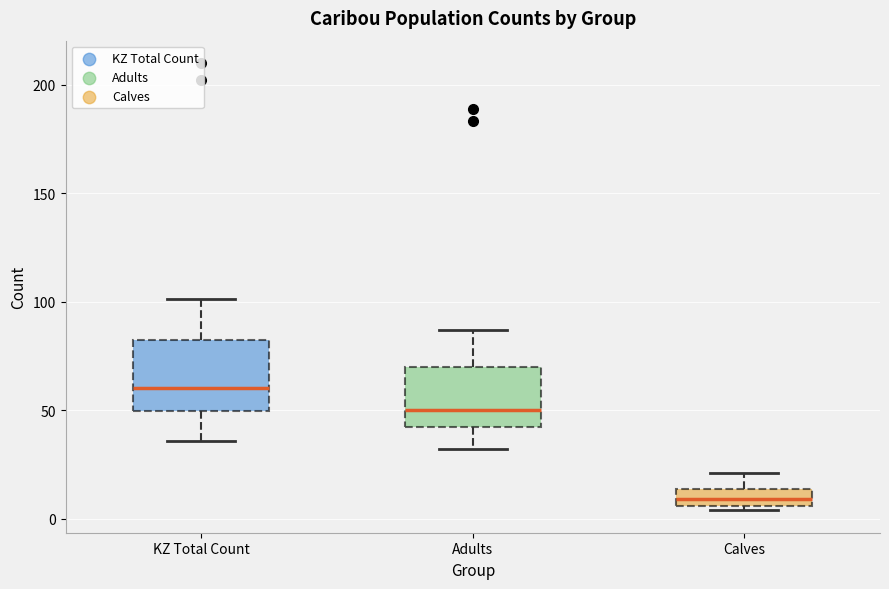

Reading left to right, transcribe this box plot: for each box, give where its median line is, the range the box spans, and where its two whiskers end, as read against the y-axis. The values are not printed on the chart, so give them approximately, as read against the axis.

KZ Total Count: median 60, box 50 to 85, whiskers 35 to 100
Adults: median 50, box 40 to 70, whiskers 30 to 85
Calves: median 10, box 5 to 15, whiskers 5 (just below the box's lower edge) to 20